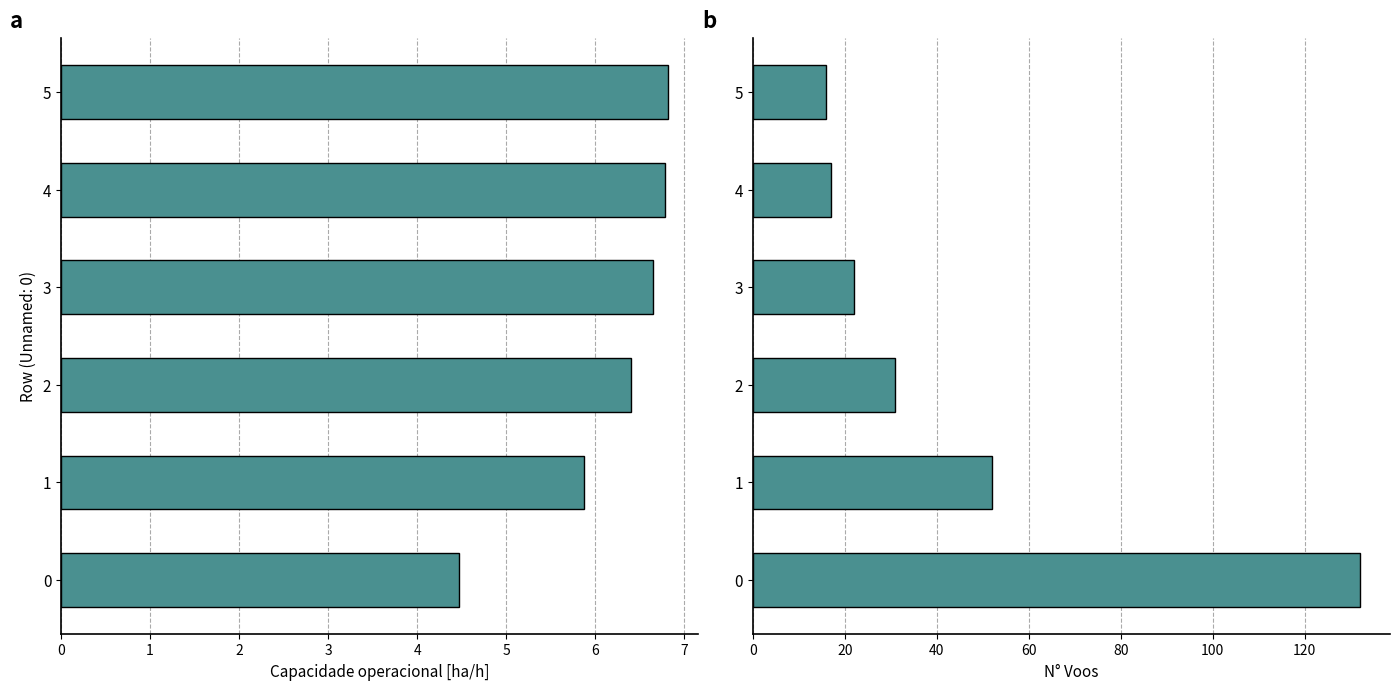

True or false: N° Voos has a value of 17.0 at 4.

True